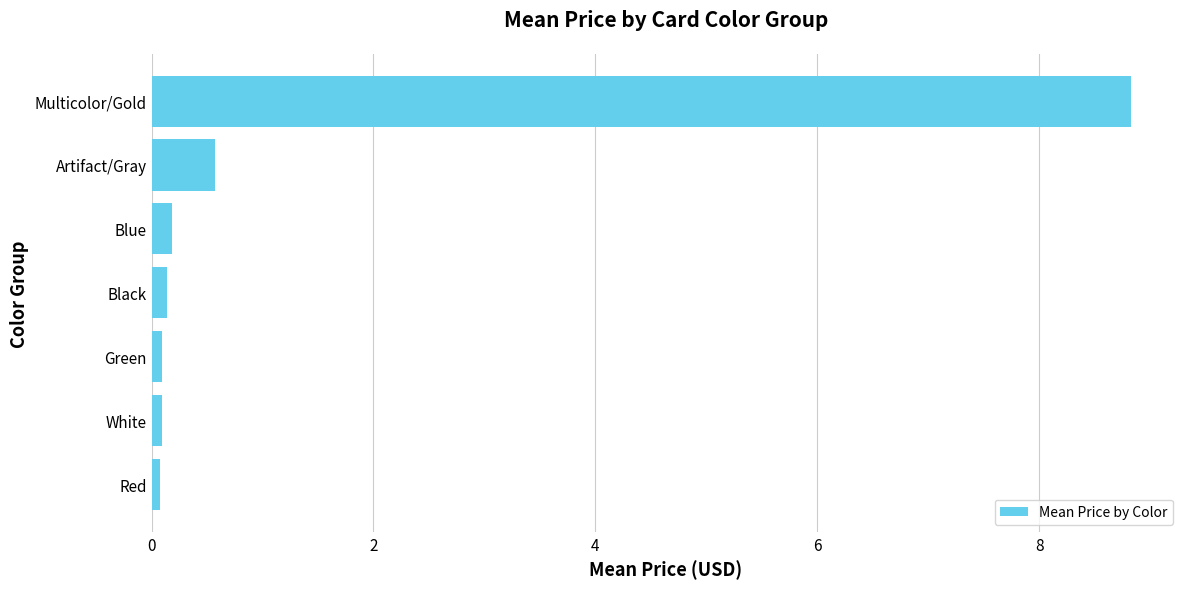

The chart shows a value of 8.8 at Multicolor/Gold. True or false?

True